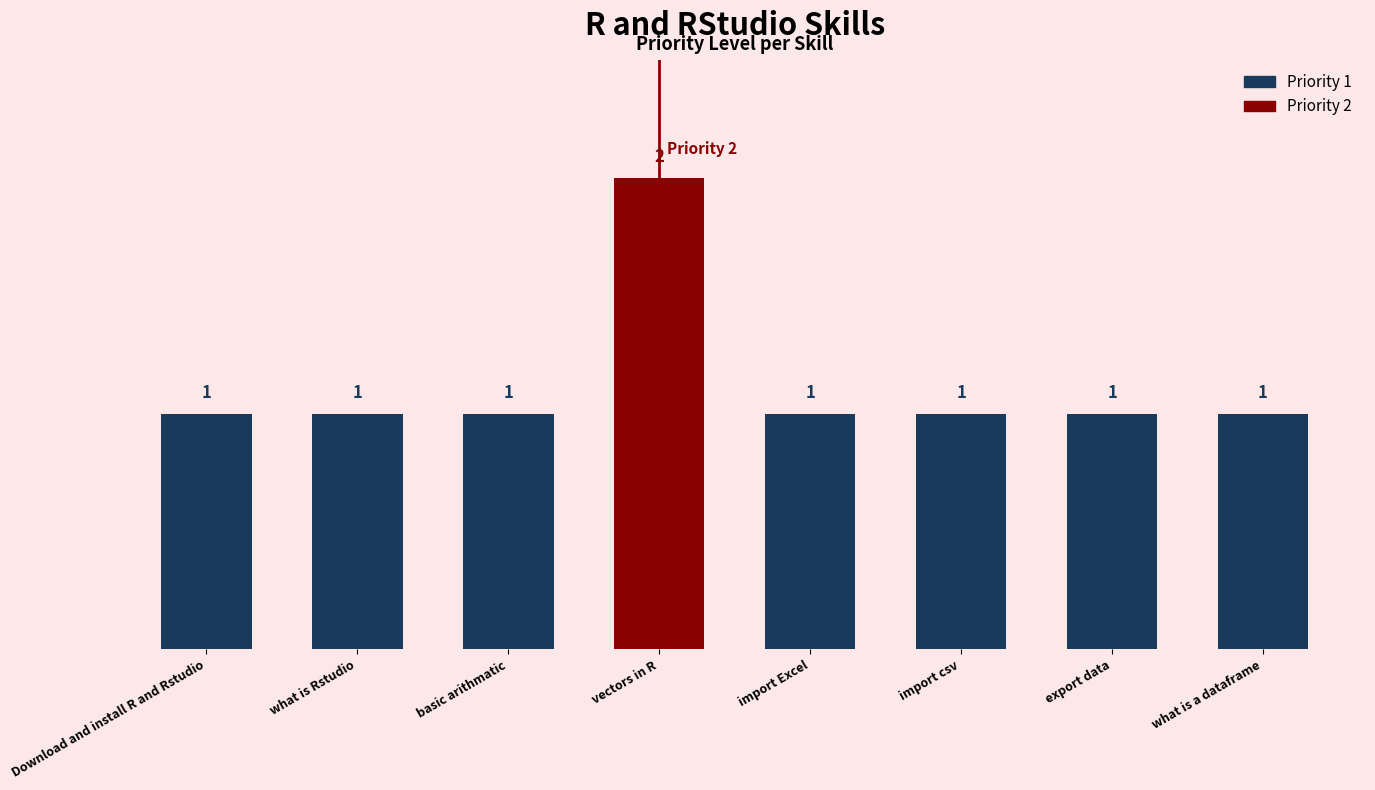

What is the average value?

1